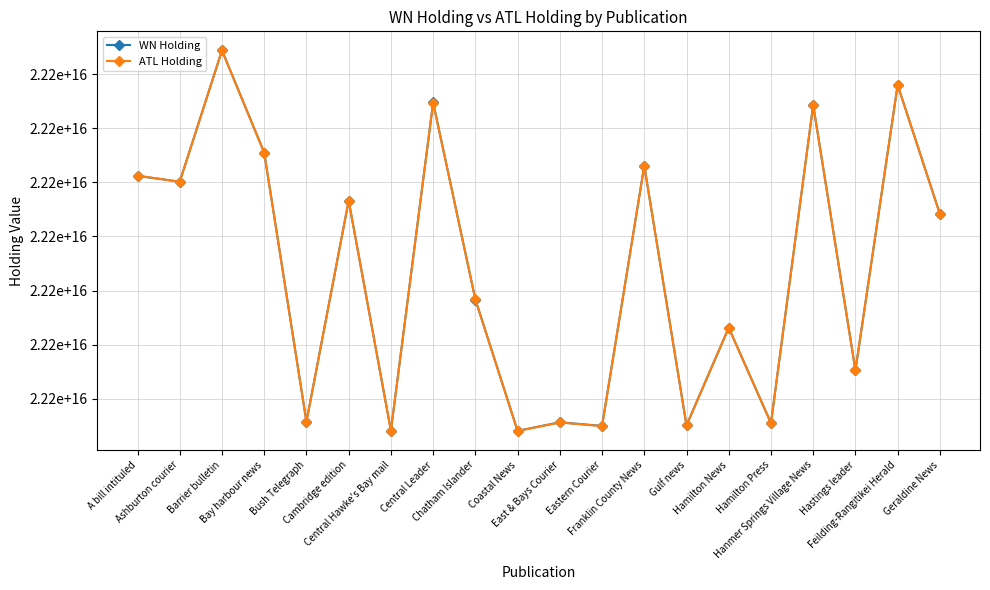

What is the difference between the second highest and second lowest values in the ATL Holding series?

63904330000000